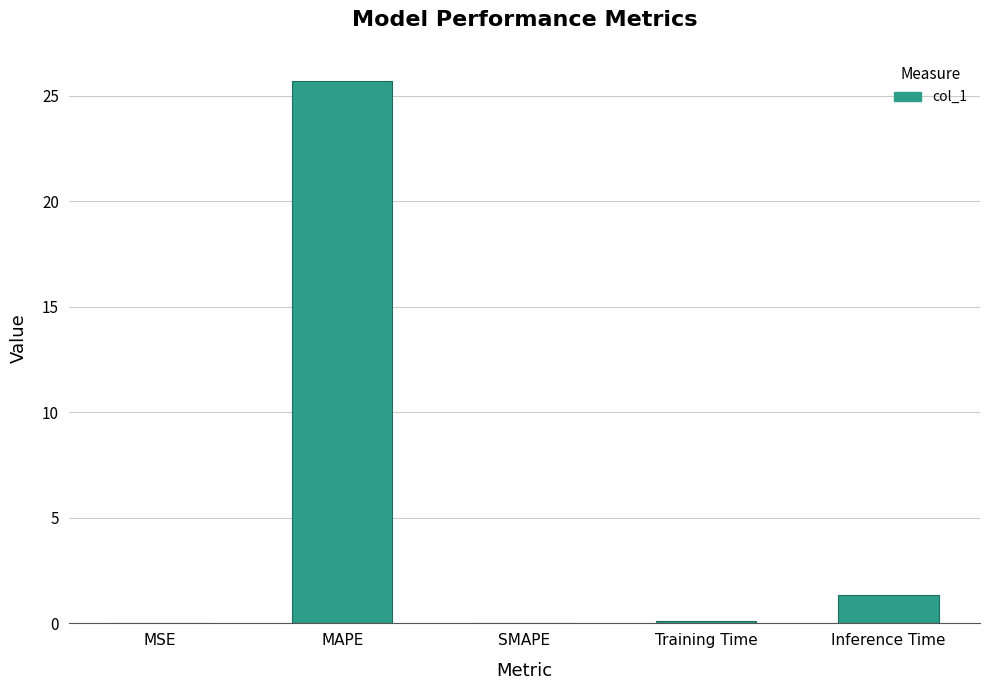

What value does the data have at MAPE?

25.7